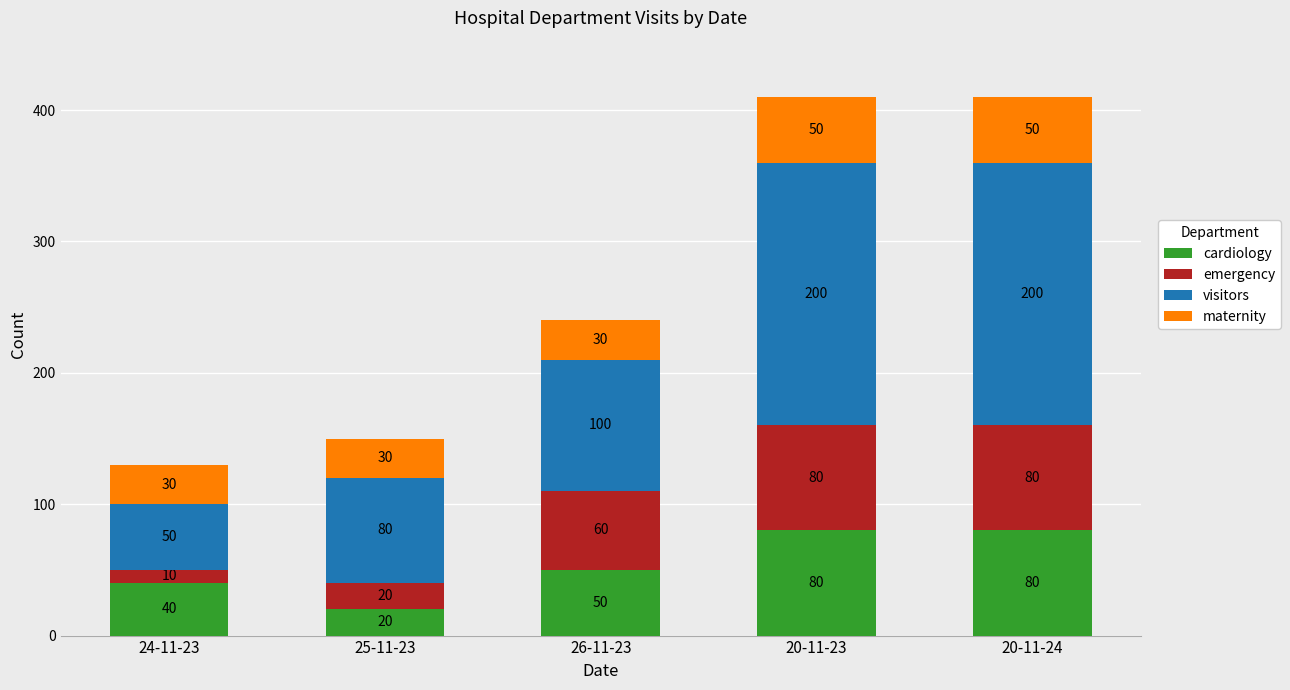

Count the number of data series in this chart.

4